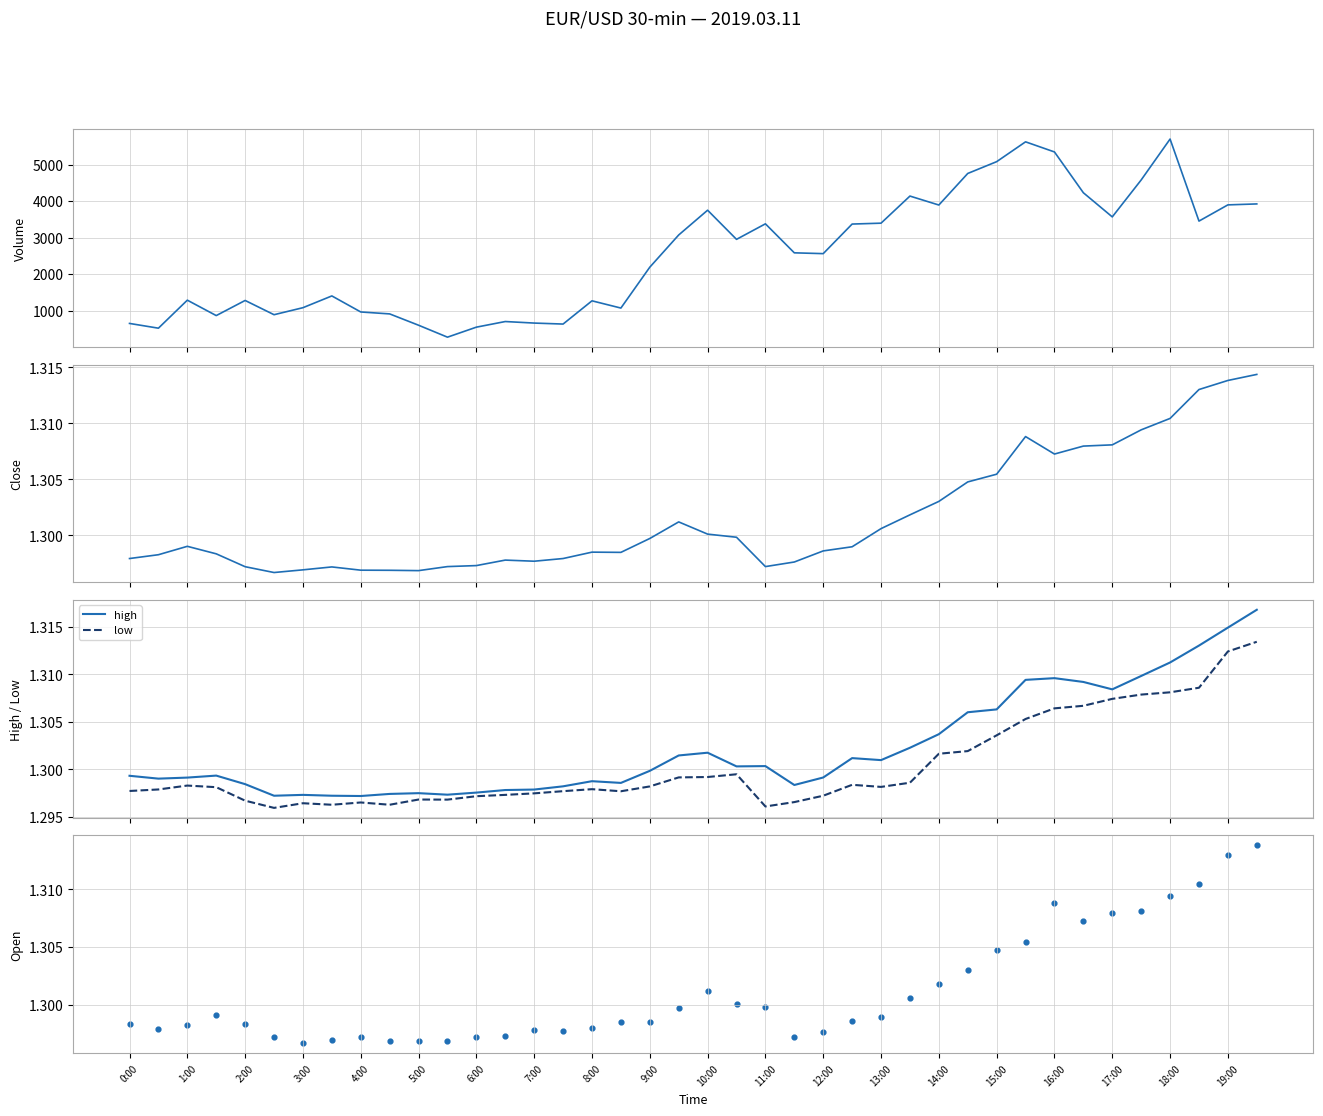

At how many categories does at least one series exceed 3513?

13